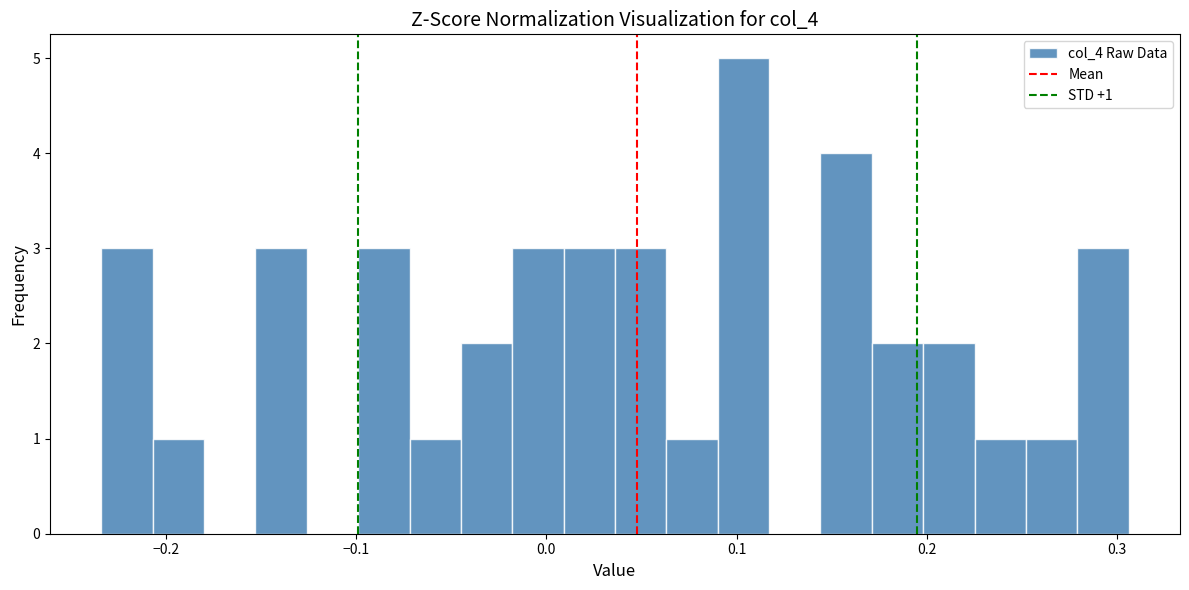

Around what value on the x-axis is the tallest bar? Give the approximate position of its centre, as read against the axis.

0.10